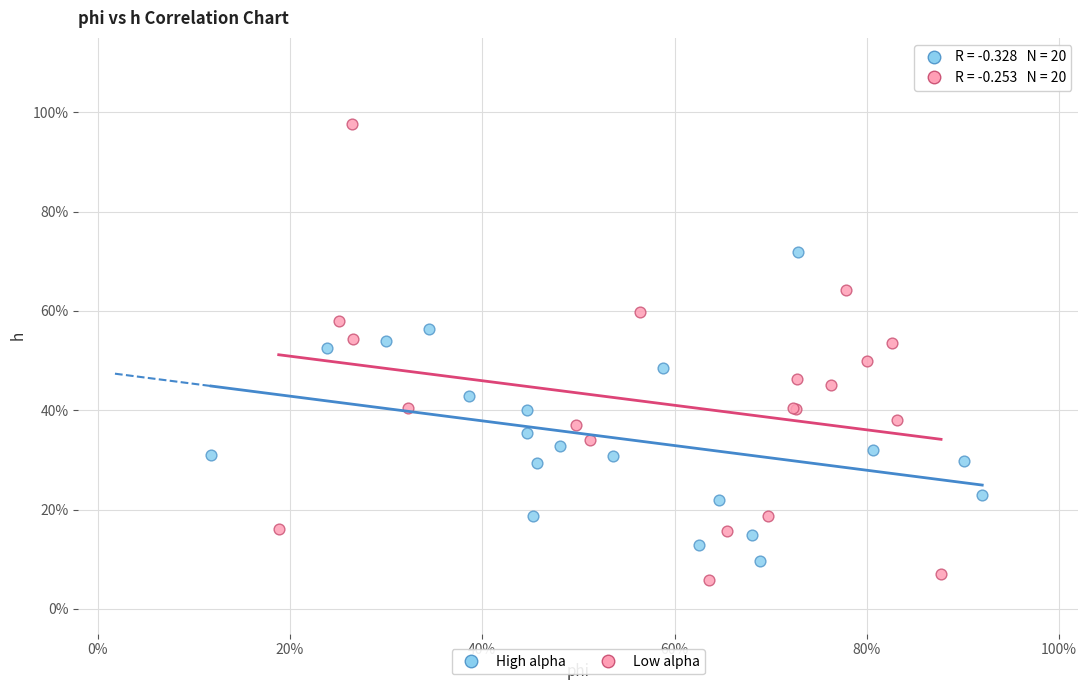

Which series contains the lowest Y value?

Low alpha